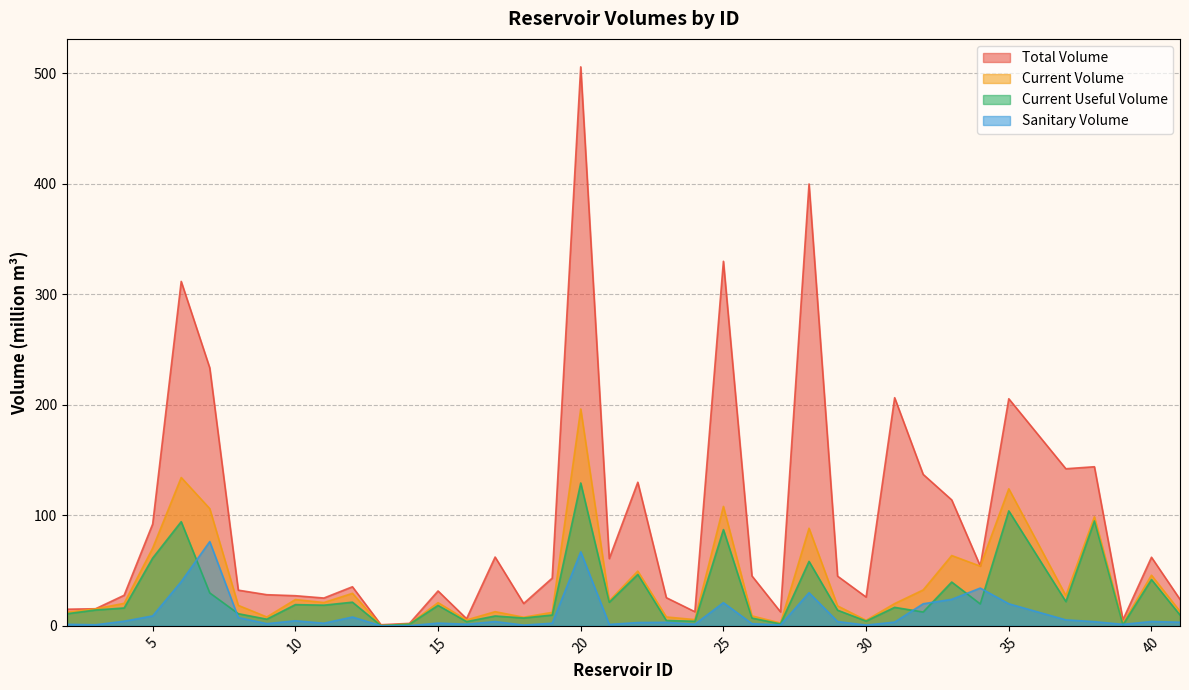

How many lines are shown in the chart?

4